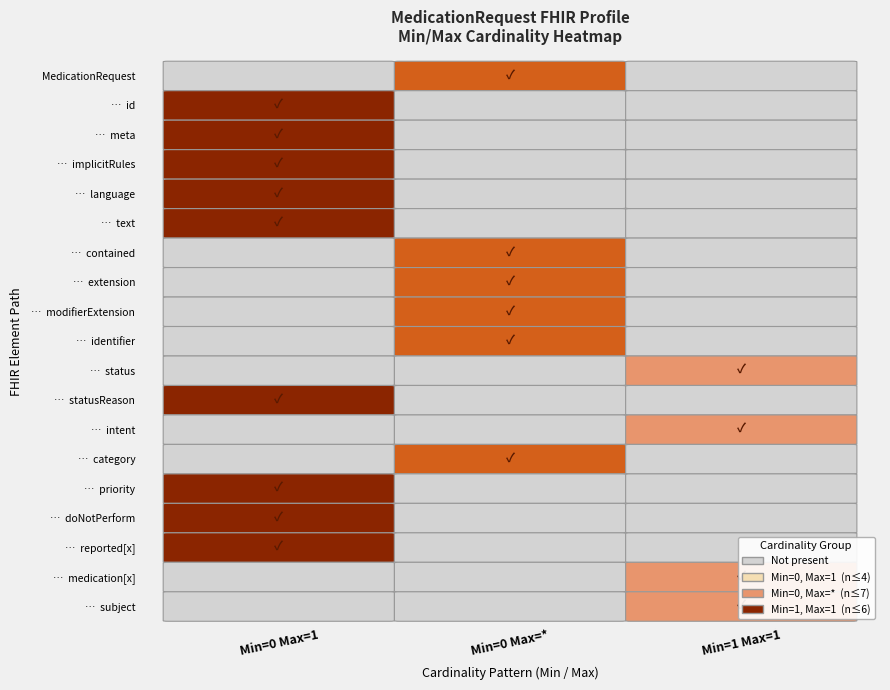

Rank the series at 4 from lowest to highest value.

0, *, 1